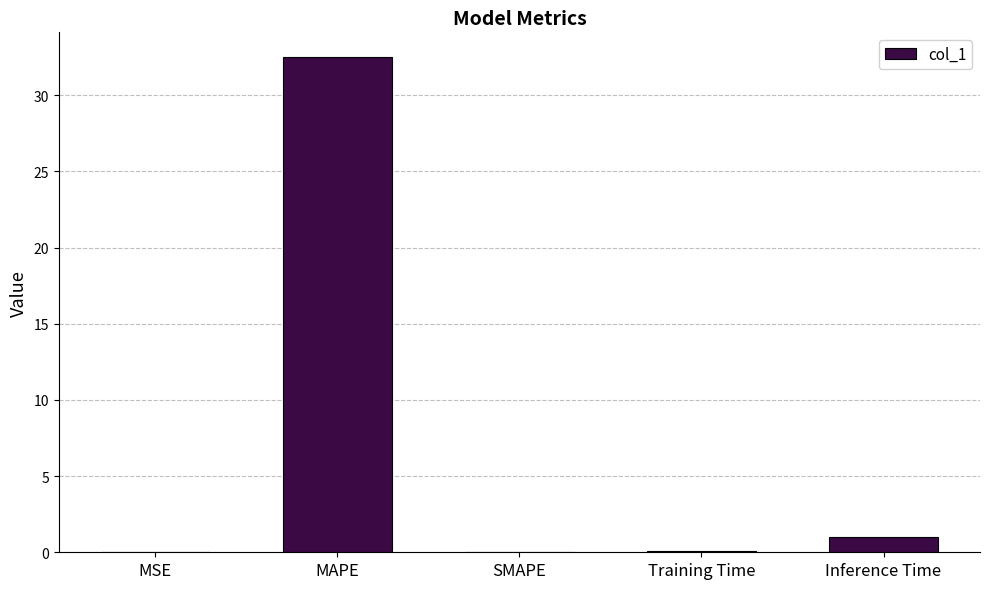

Which has a higher value, Training Time or Inference Time?

Inference Time